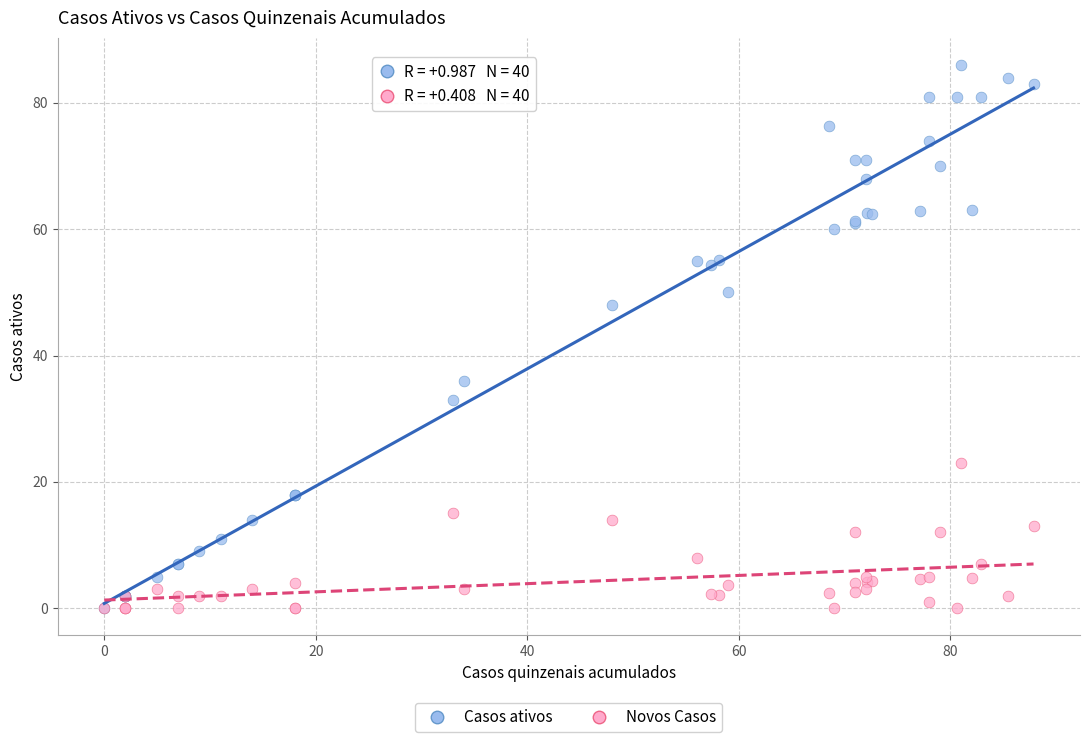

In the Casos ativos series, what Y value is closest to 43?

48.0